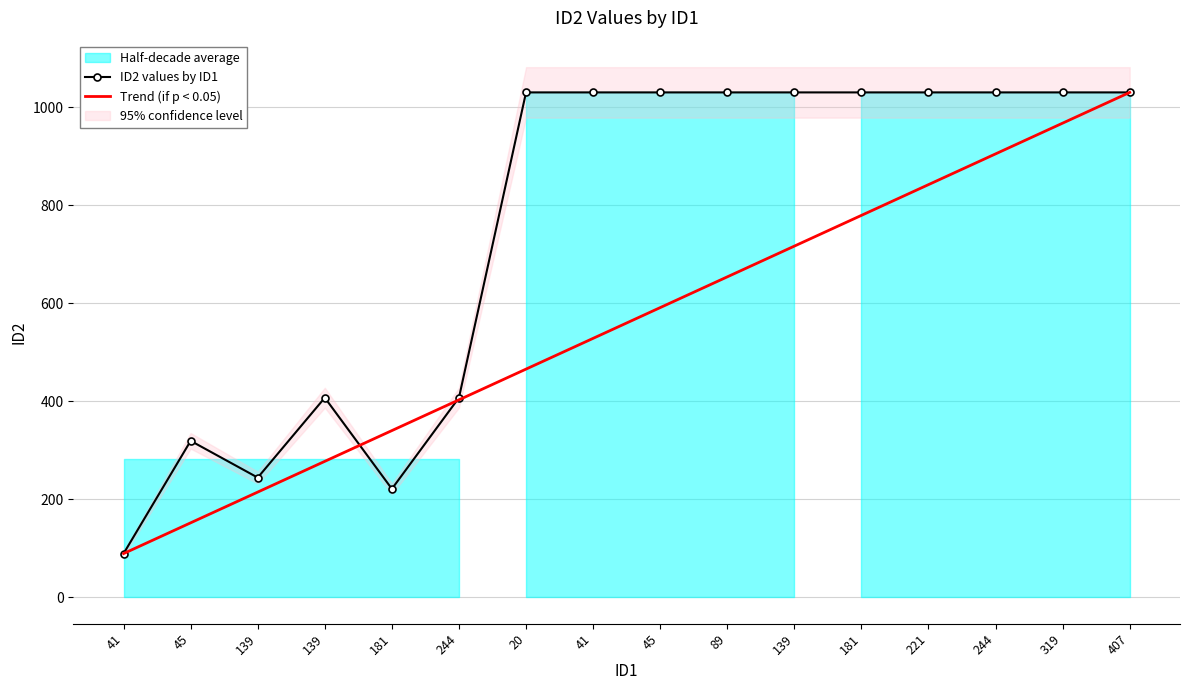

How many data points does each series have?

16